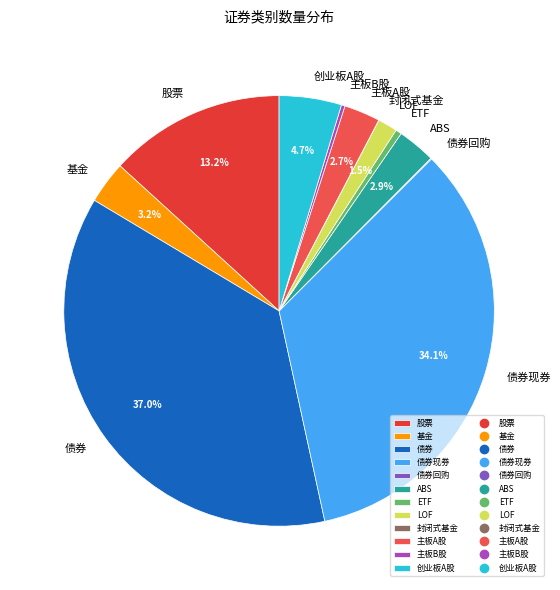

Combined, what portion of the pie is 主板A股 and LOF?

4.2%